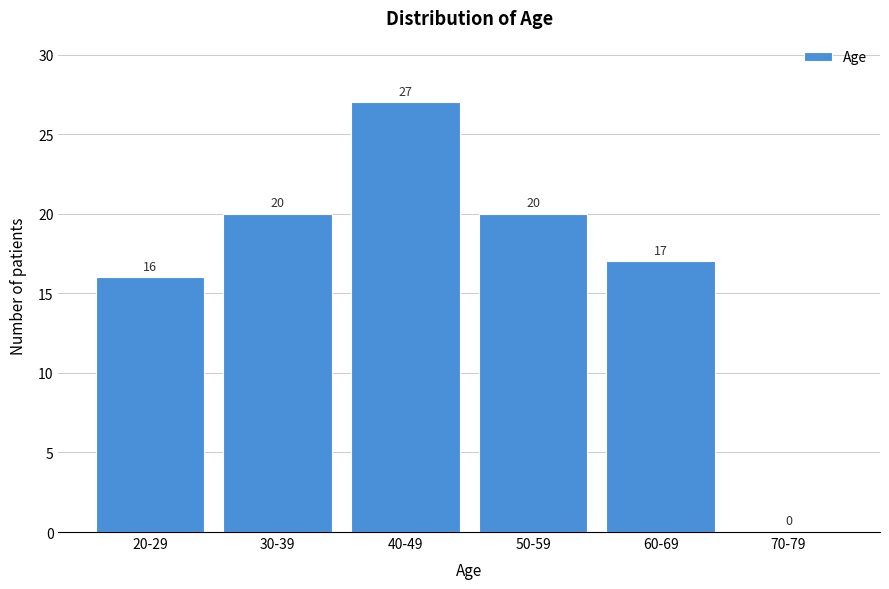

Reading left to right, list all the values displayed in this chart.

20-29=16	30-39=20	40-49=27	50-59=20	60-69=17	70-79=0